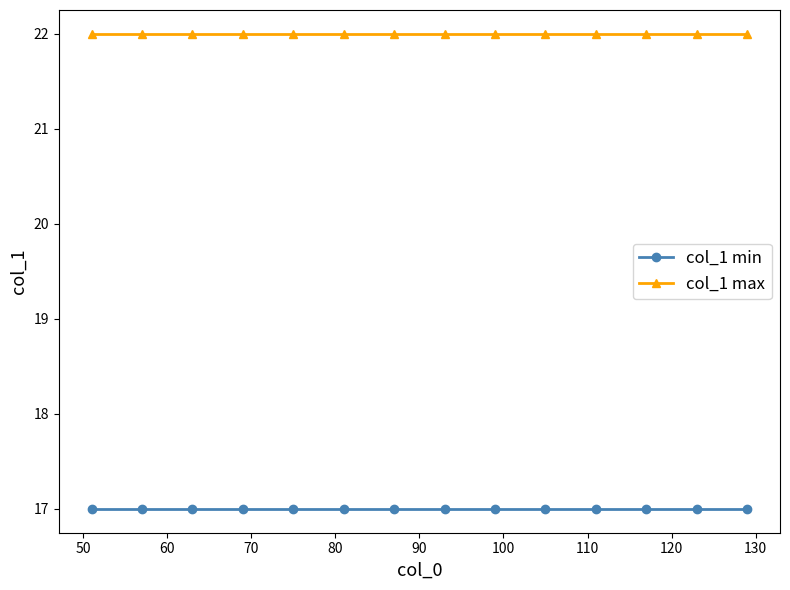

List the series in order of their peak value, lowest first.

col_1 min, col_1 max